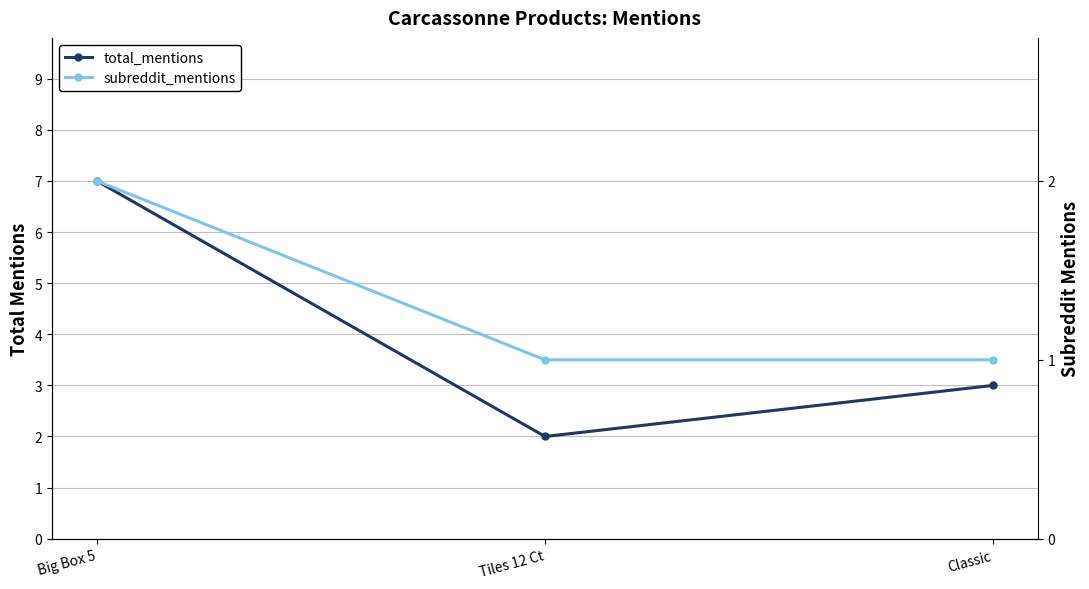

The total_mentions series shows 7 at Big Box 5. True or false?

True